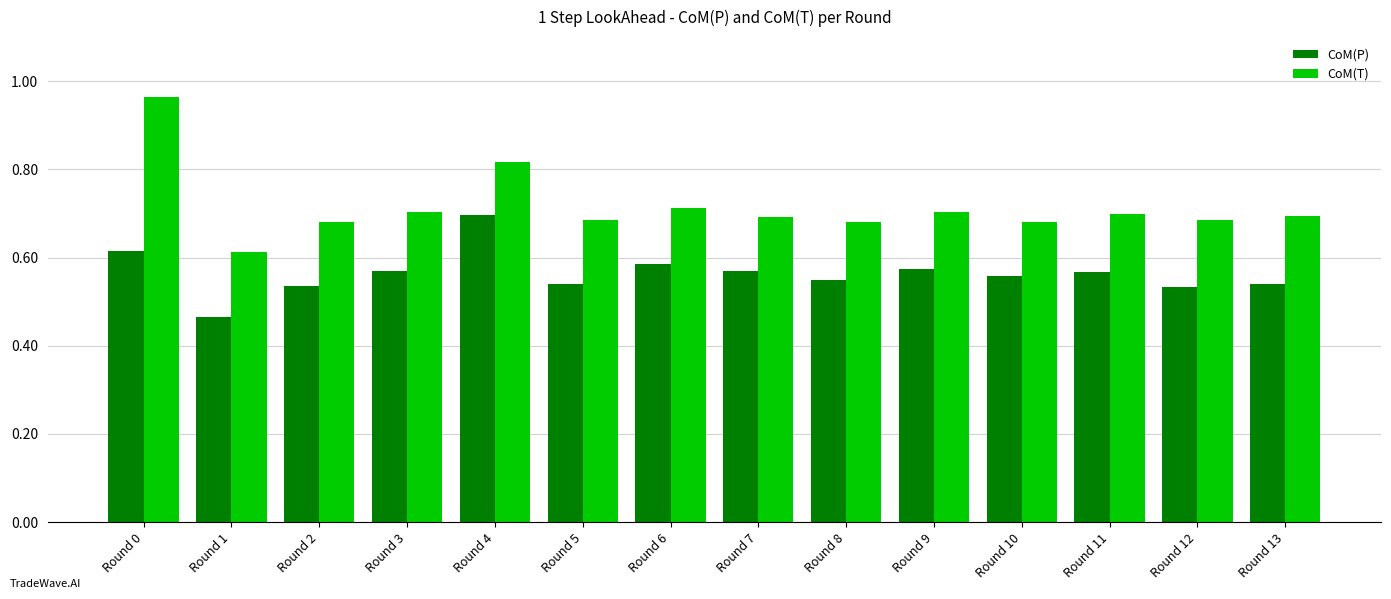

Which category has the lowest value in the CoM(P) series?

Round 1